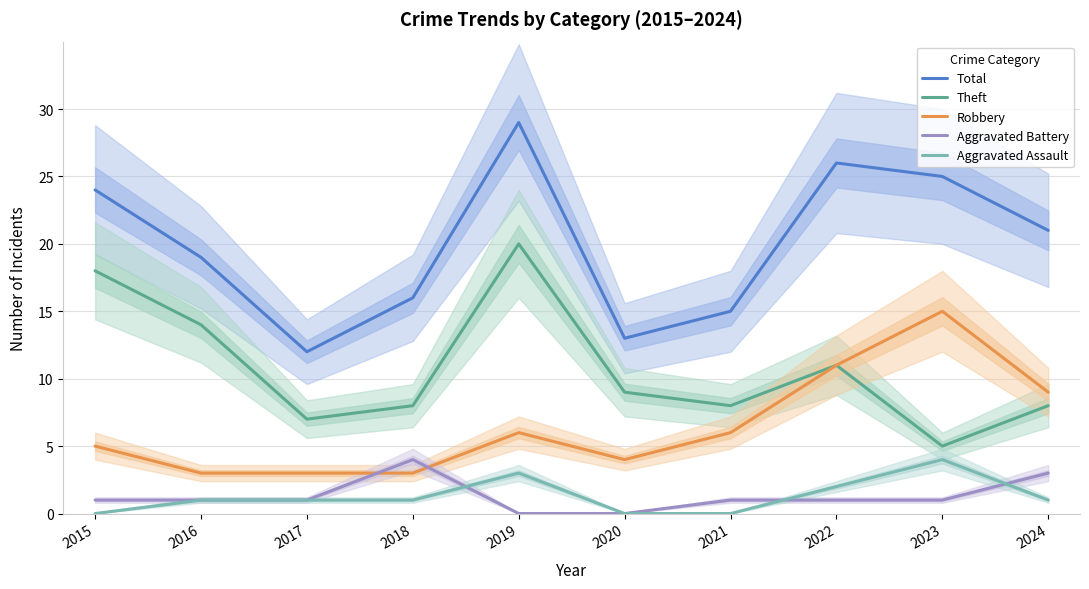

Where is the first local maximum for Total?

2019